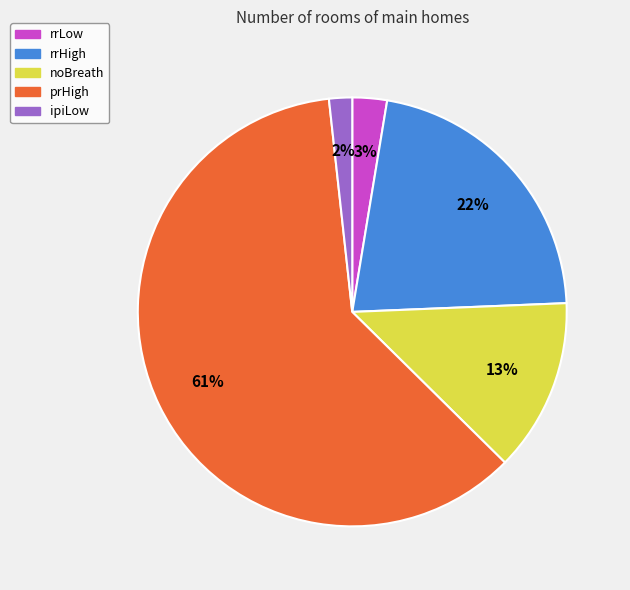

To the nearest percent, what is the average slice percentage?

20%